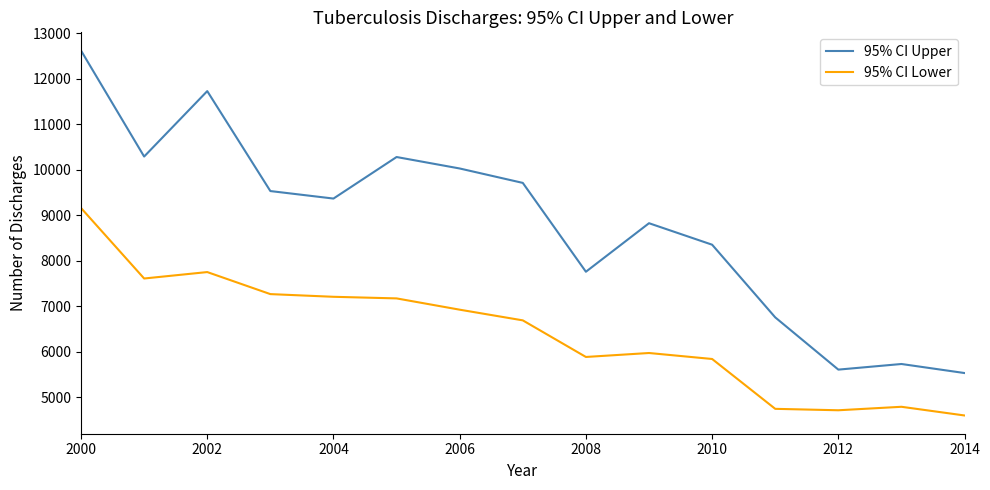

What is the difference between the maximum and minimum values in the 95% CI Lower series?

4561.8